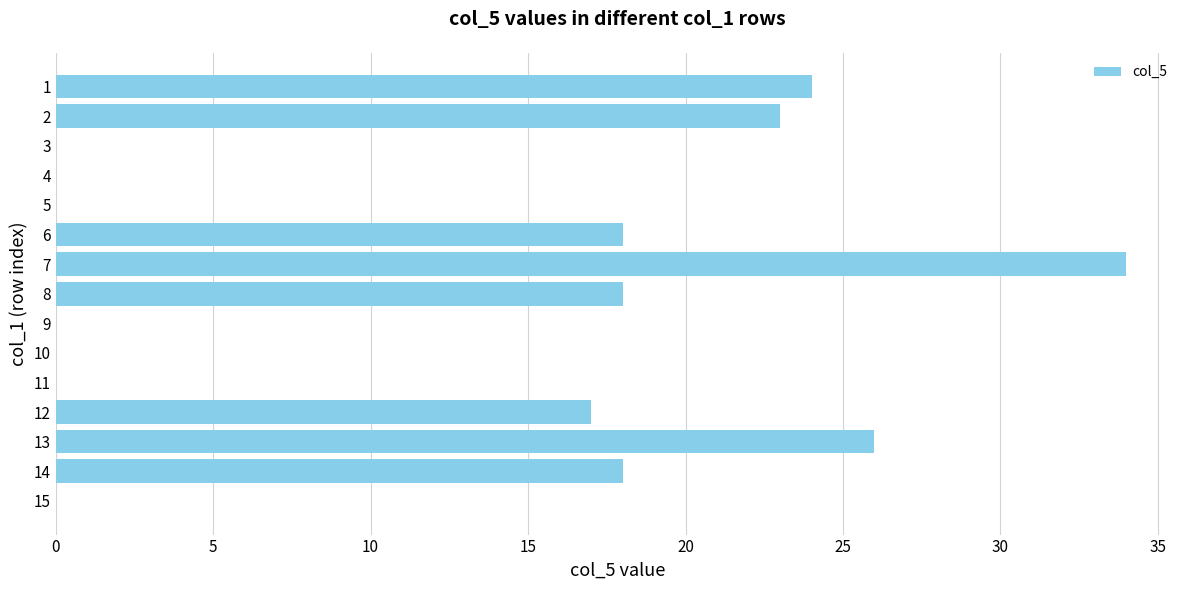

What is the change in value from 5 to 14?

+18